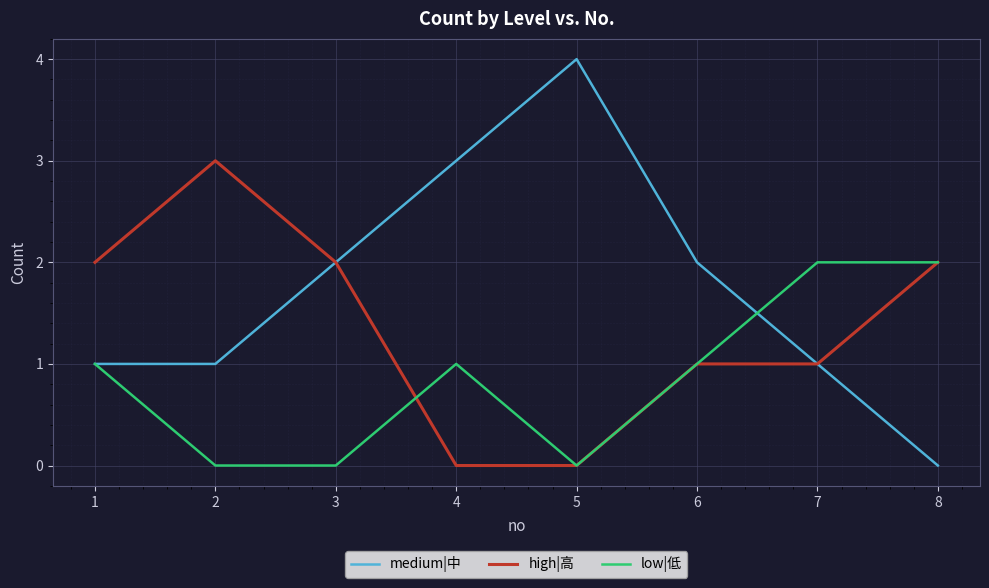

Rank the series by their average value, from lowest to highest.

low|低, high|高, medium|中